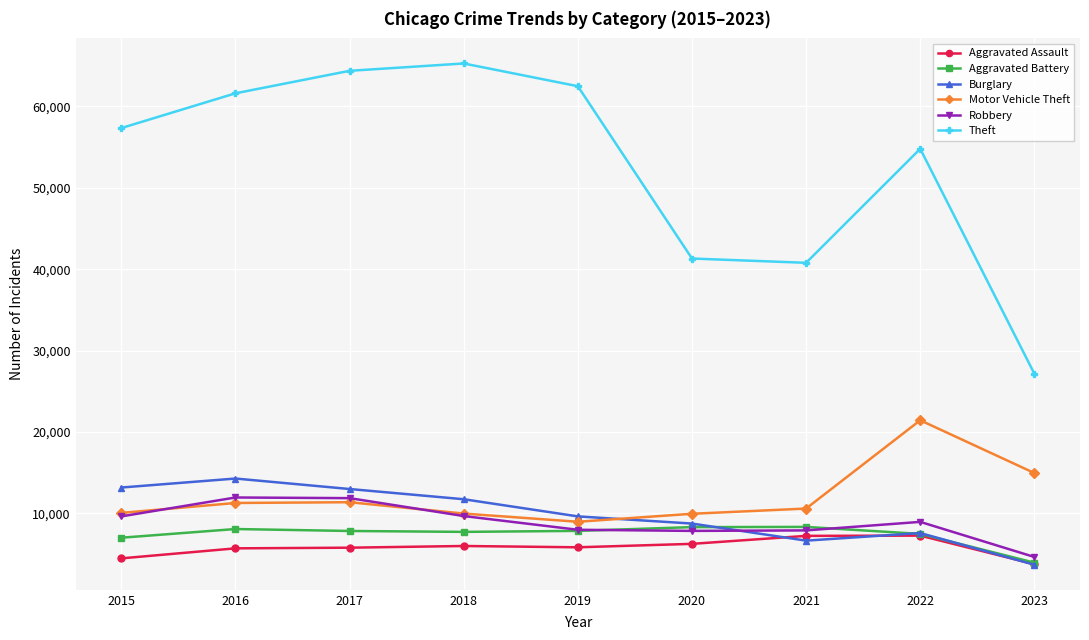

What is the value of the Motor Vehicle Theft point at the 2nd from the left?

11286